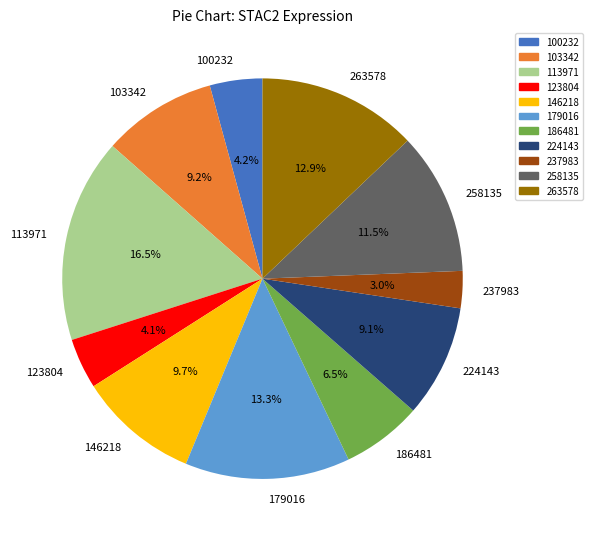

What is the smallest slice in the pie chart?

237983